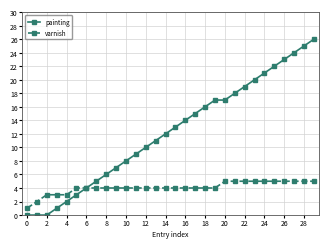

What are all the series names shown in the legend?

painting, varnish